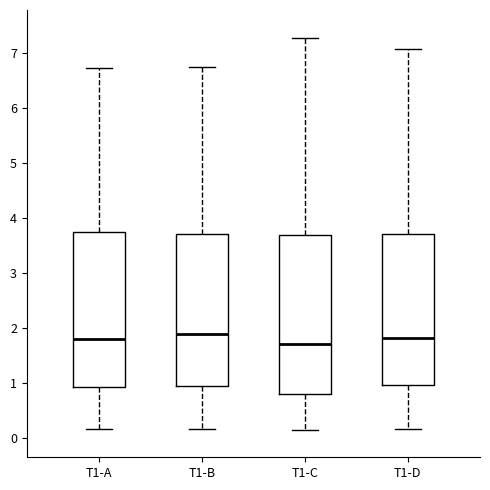

Where is the upper edge of the box for T1-D on the y-axis? The values are not printed on the chart, so give them approximately, as read against the axis.

3.7